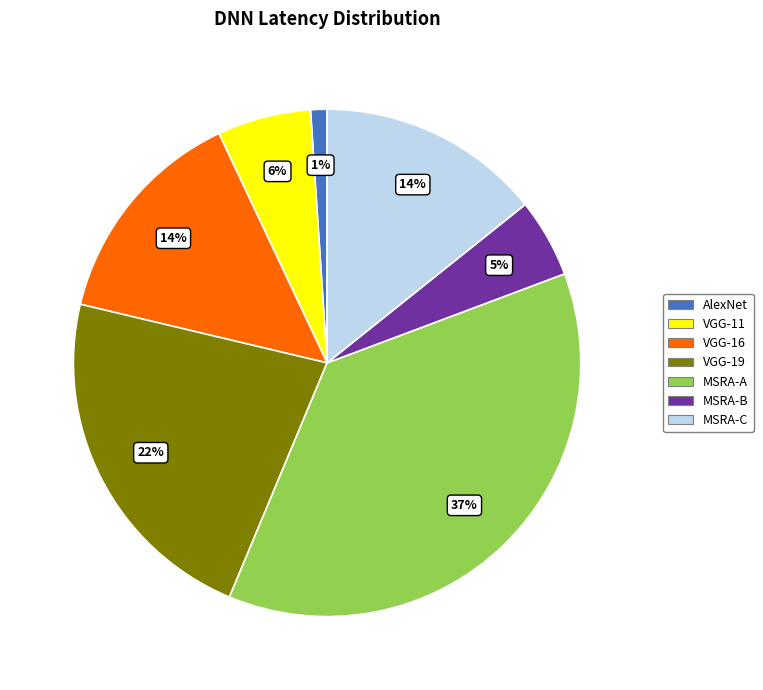

How many segments does this pie chart have?

7